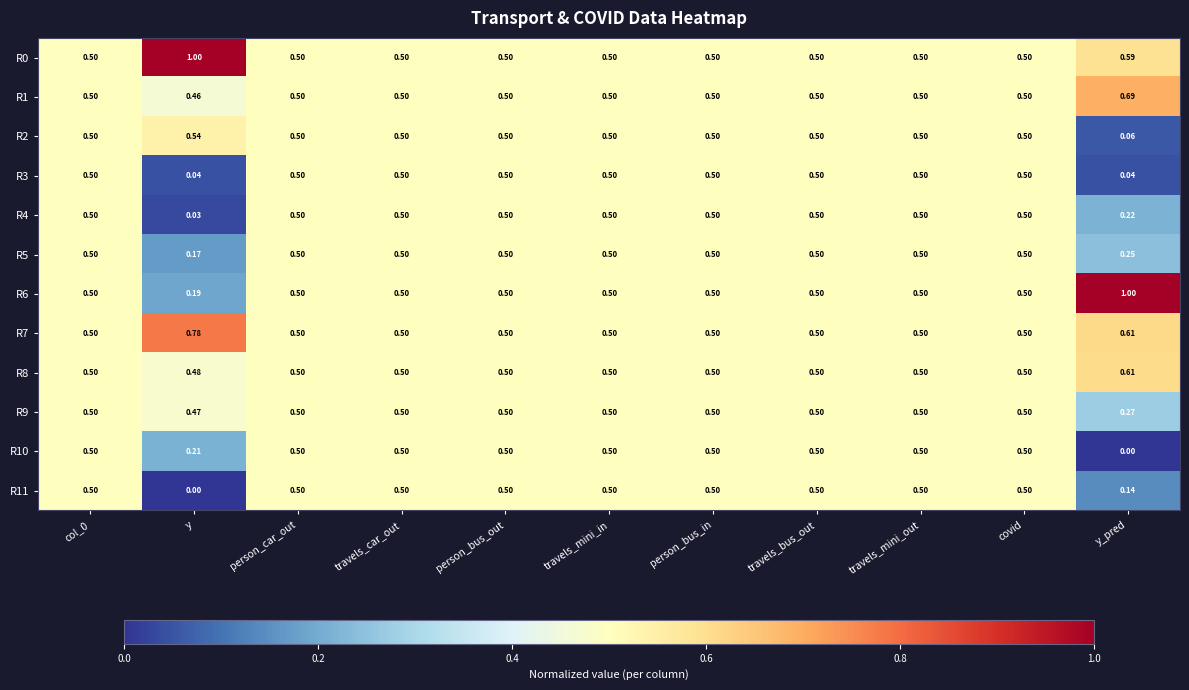

Is the value of R9 at y_pred greater than the value of R7 at travels_car_out?

No